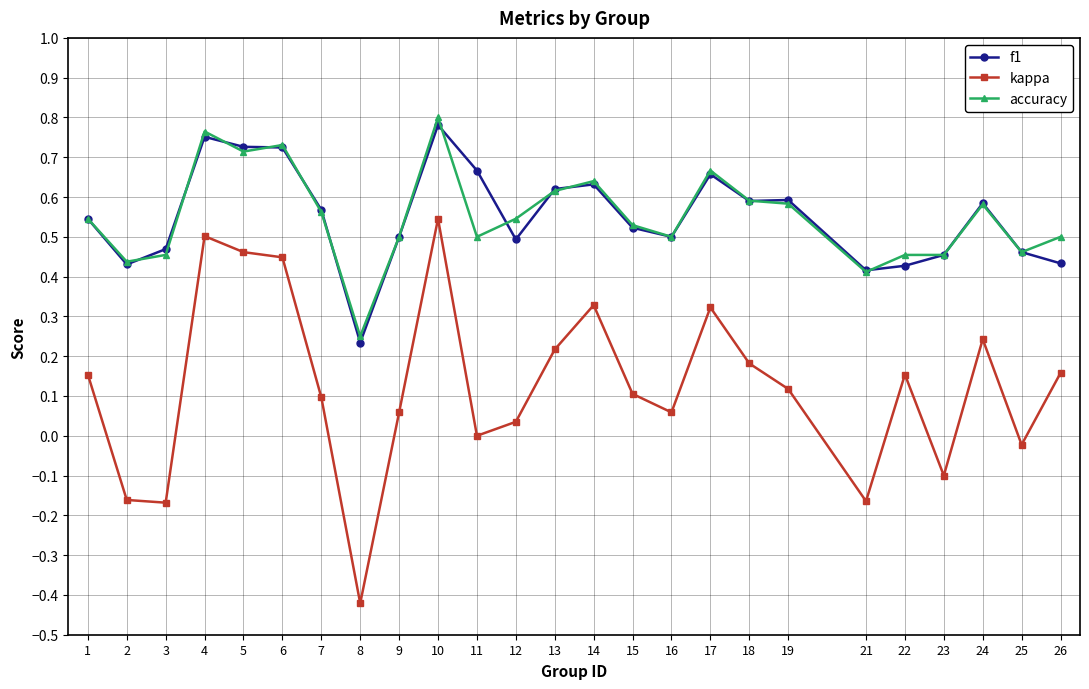

Which series changed the most between 9 and 18?

kappa